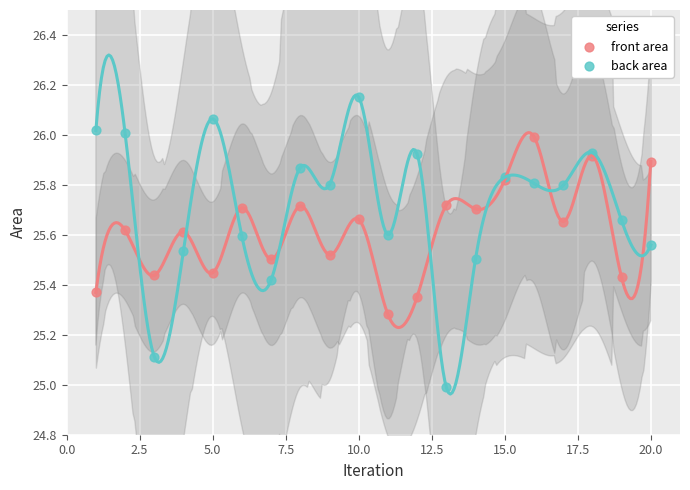

Which series has the largest Y range (max minus min)?

back area